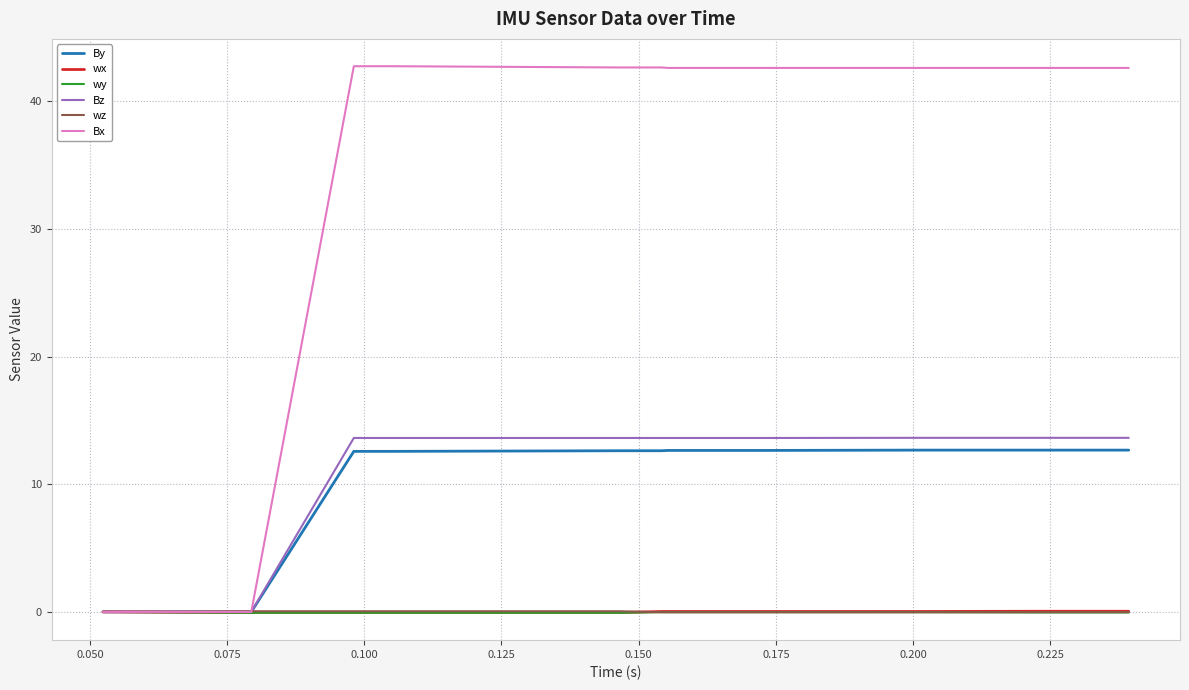

At how many categories does at least one series exceed 5?

18